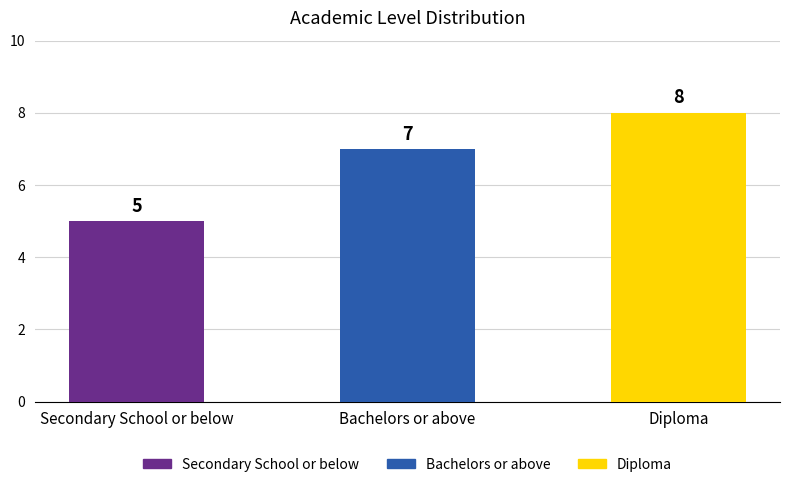

Read the value at Diploma.

8